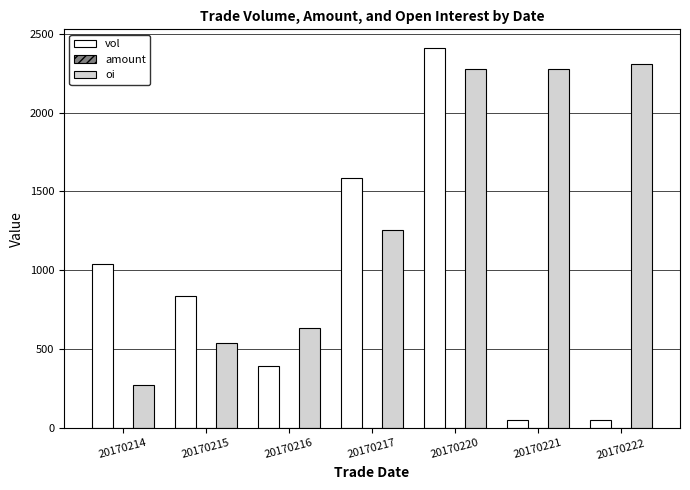

What is the highest value of the oi series?

2310.0